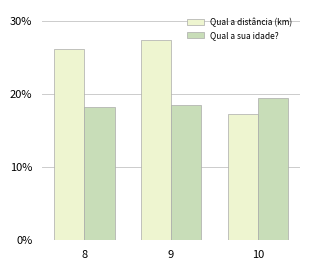

Rank the series at 8 from lowest to highest value.

Qual a sua idade?, Qual a distância (km)